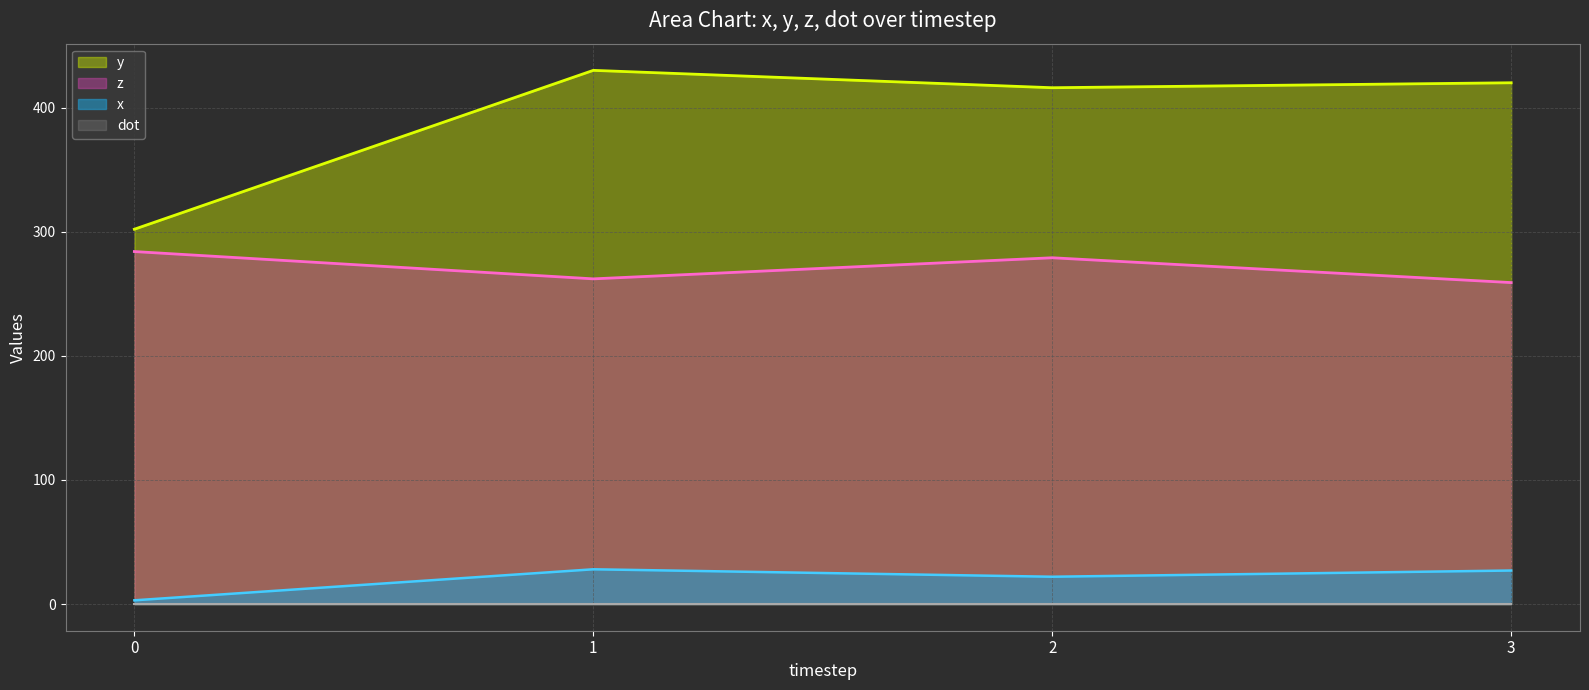

What is the difference between the x values at 1 and 3?

1